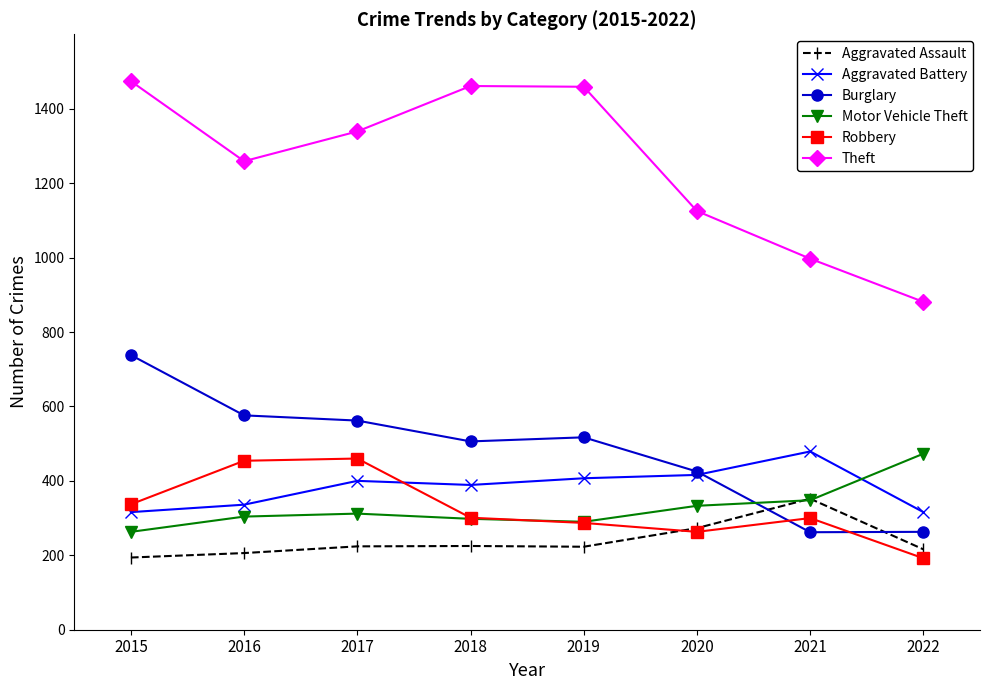

How many values in the Motor Vehicle Theft series are below 312?

4